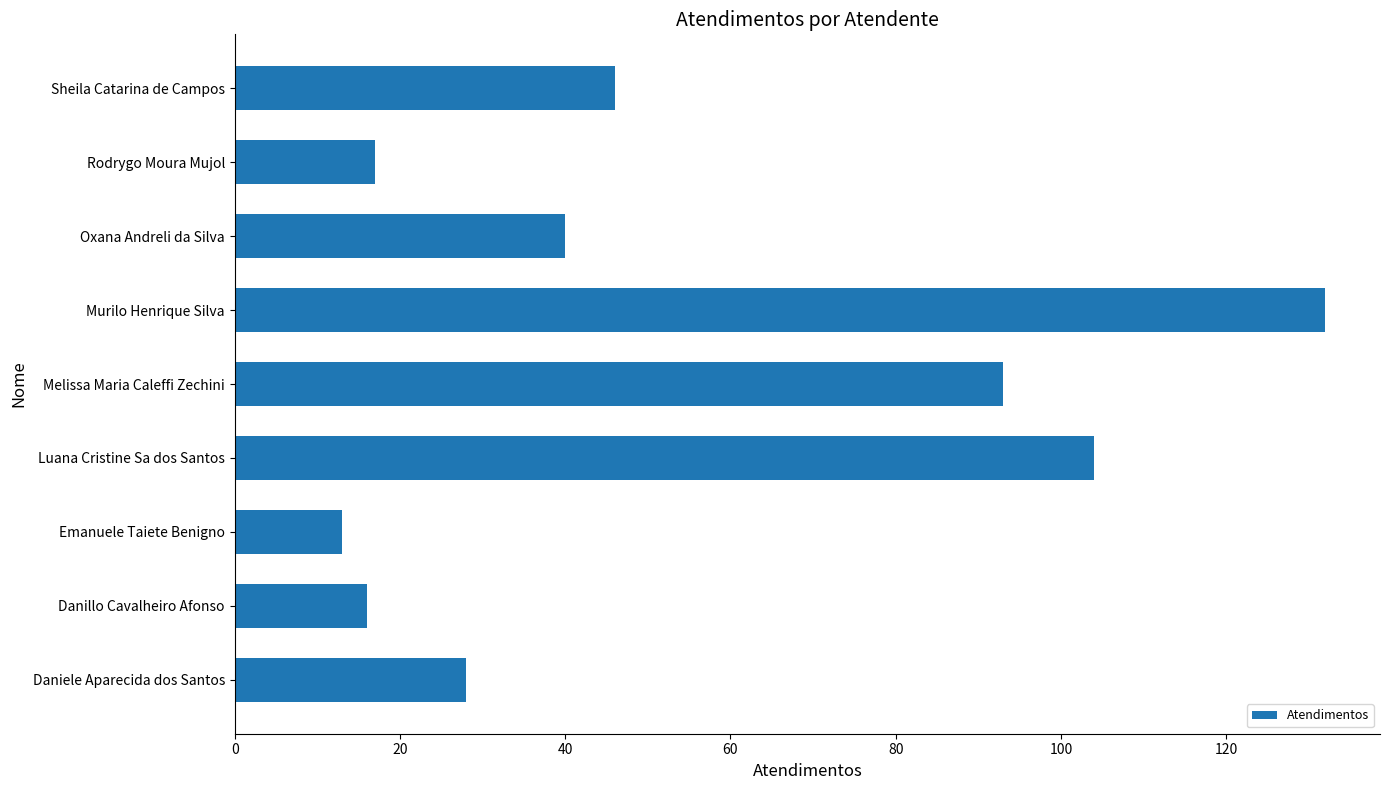

What is the change in value from Daniele Aparecida dos Santos to Sheila Catarina de Campos?

+18